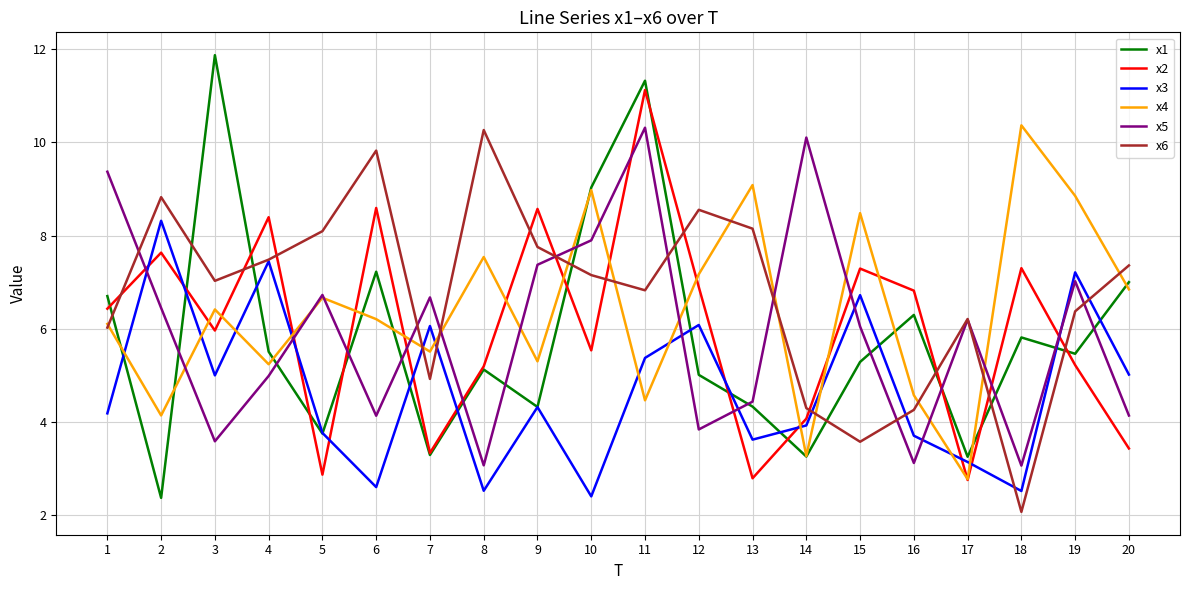

What is the total value across all series at 4?

39.0